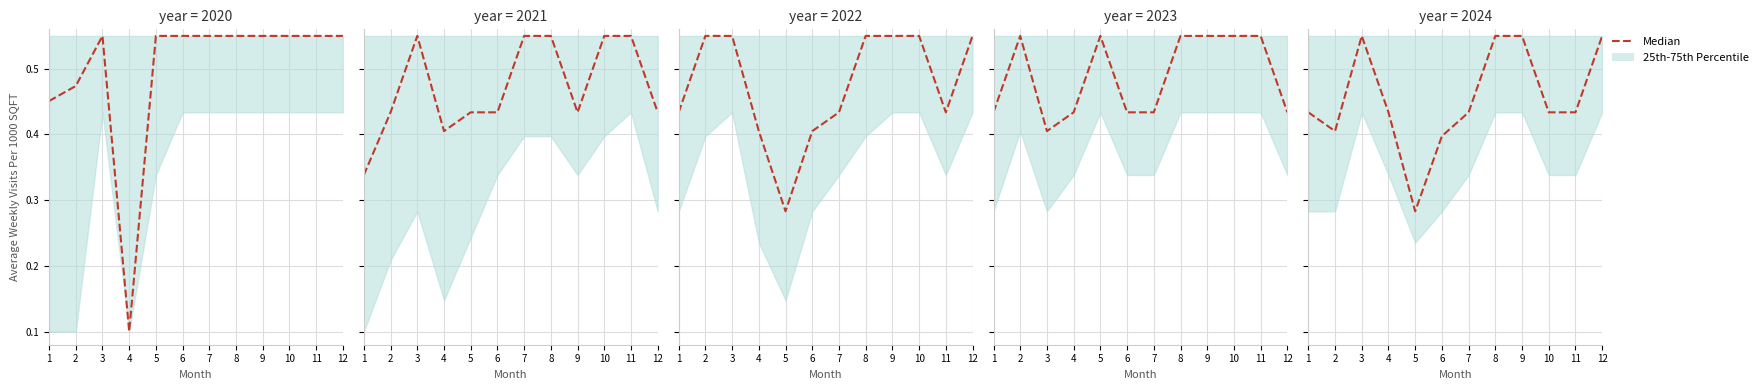

List the labels in order of value, smallest first.

5, 6, 2, 1, 4, 7, 10, 11, 3, 8, 9, 12